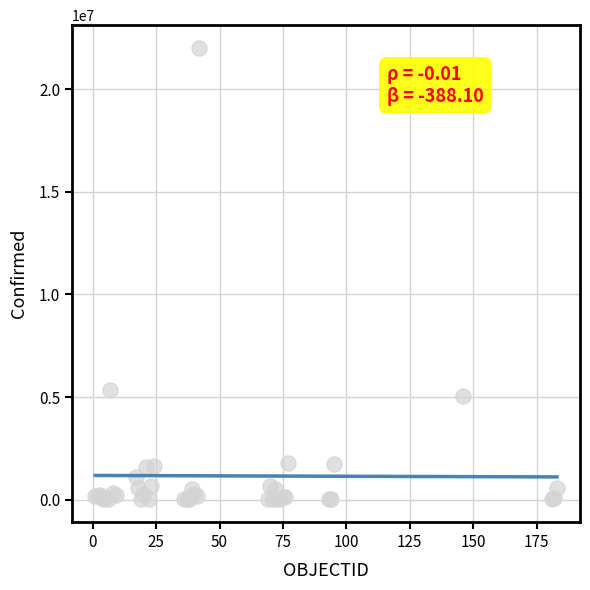

What Y value in the scatter plot is closest to 11016407?

5317633